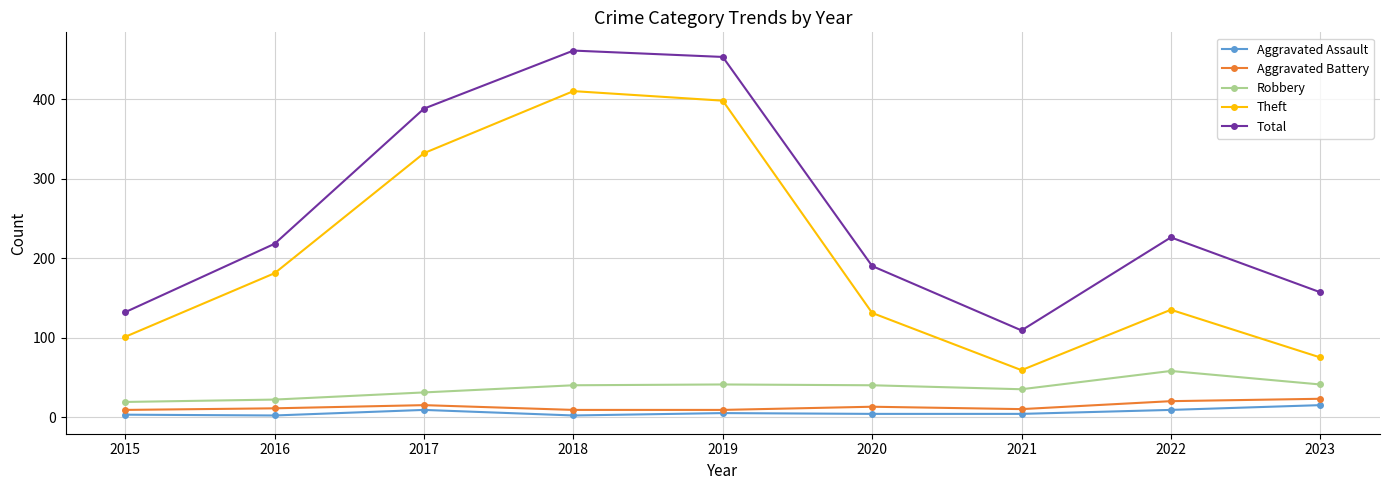

What are all the series names shown in the legend?

Aggravated Assault, Aggravated Battery, Robbery, Theft, Total